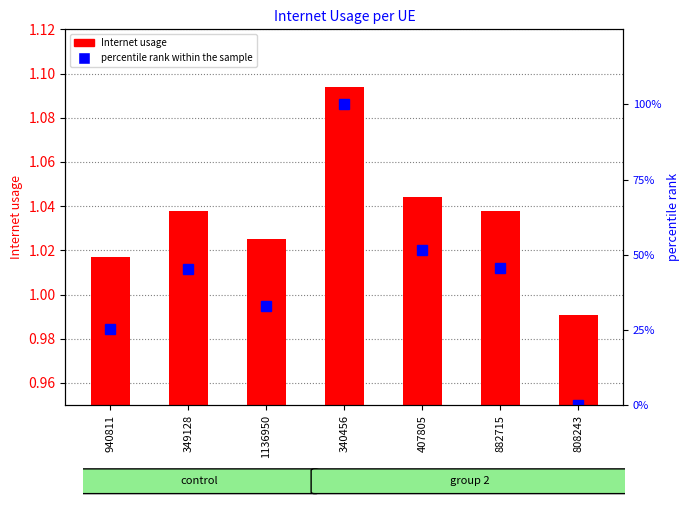

What are all the series names shown in the legend?

Internet usage, percentile rank within the sample